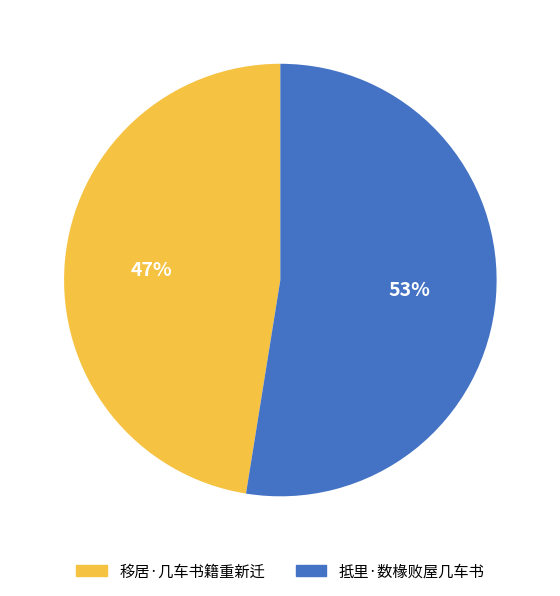

Rank the categories by value from highest to lowest.

抵里·数椽败屋几车书, 移居·几车书籍重新迁